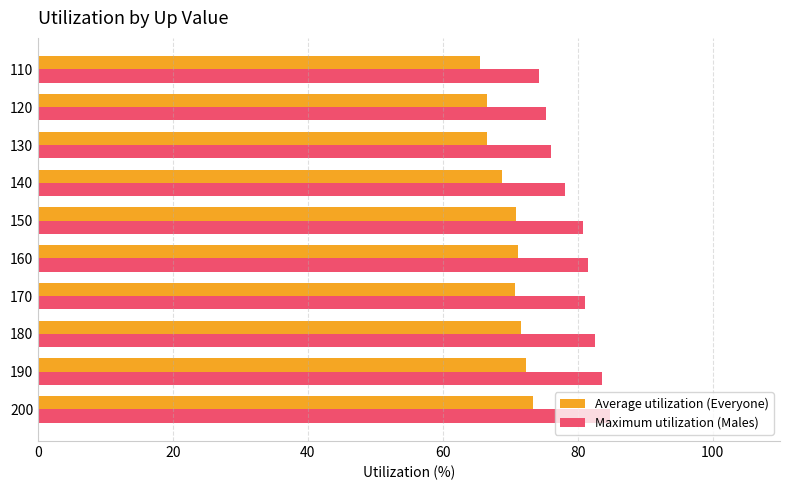

What is the difference between the maximum and minimum values in the Average utilization (Everyone) series?

7.8